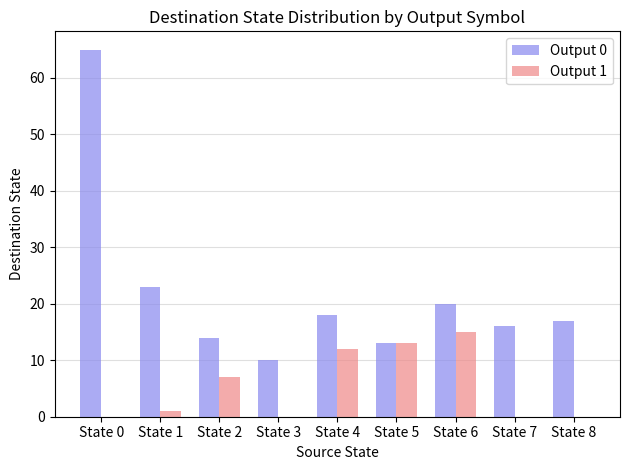

Reading left to right, what are all the values shown in this chart?

Output 0: State 0=65	State 1=23	State 2=14	State 3=10	State 4=18	State 5=13	State 6=20	State 7=16	State 8=17
Output 1: State 0=0	State 1=1	State 2=7	State 3=0	State 4=12	State 5=13	State 6=15	State 7=0	State 8=0